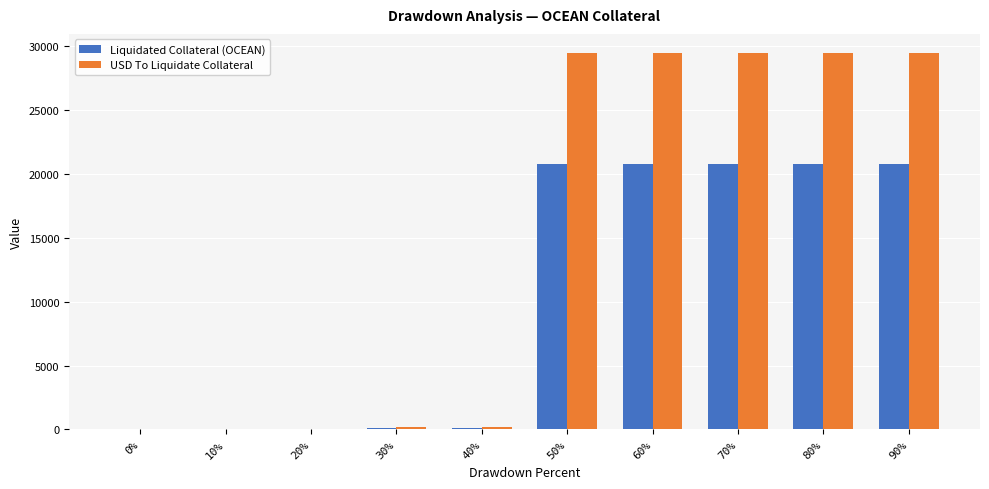

What is the greatest value displayed?

29503.2